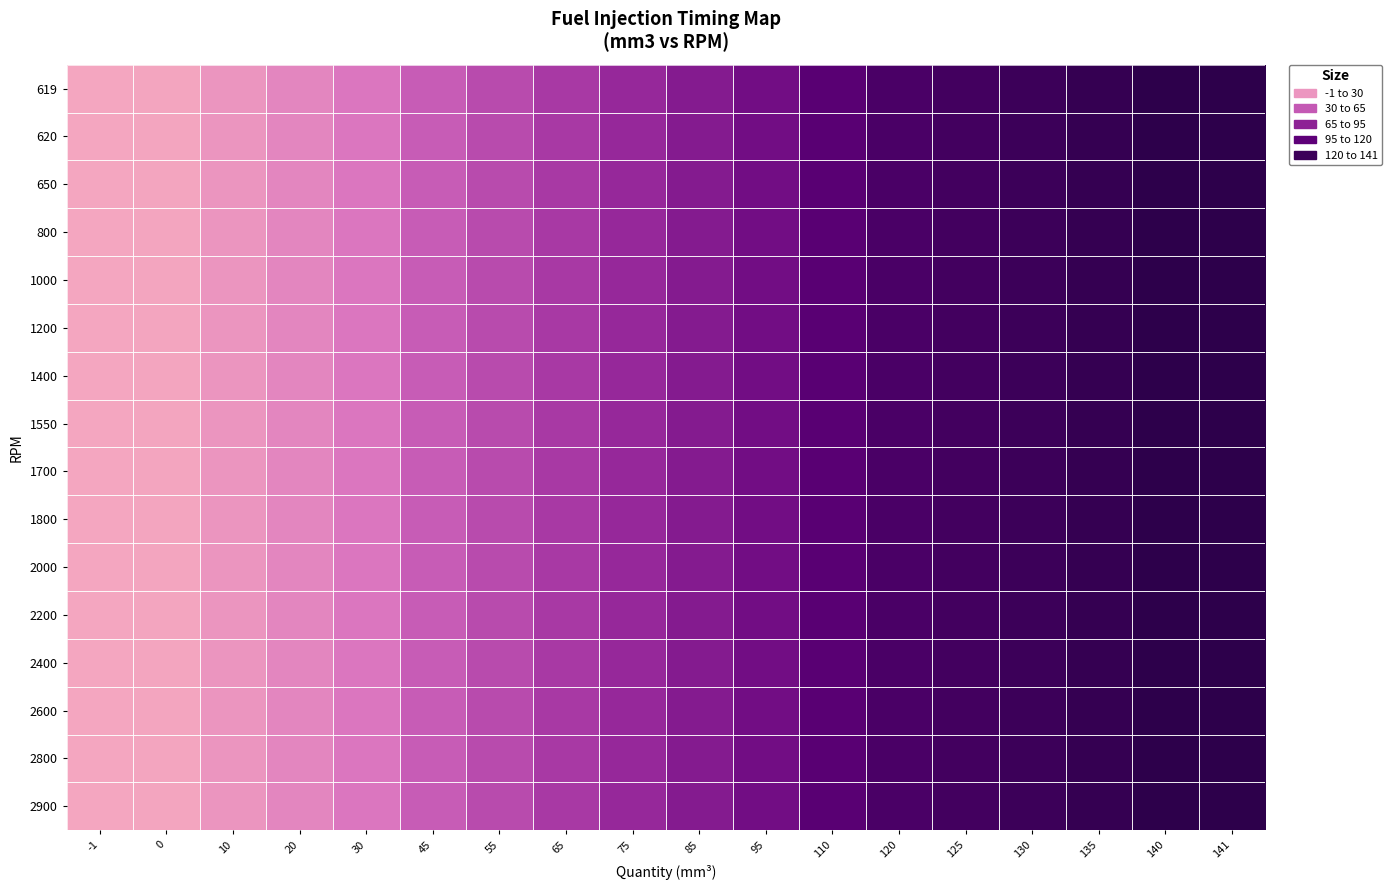

At which category is the sum across all series the highest?

141